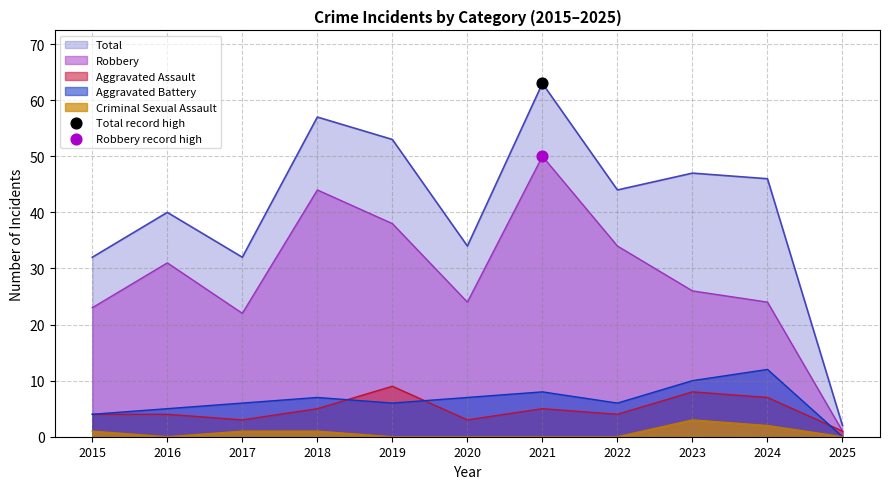

What are all the series names shown in the legend?

Aggravated Assault, Aggravated Battery, Criminal Sexual Assault, Robbery, Total